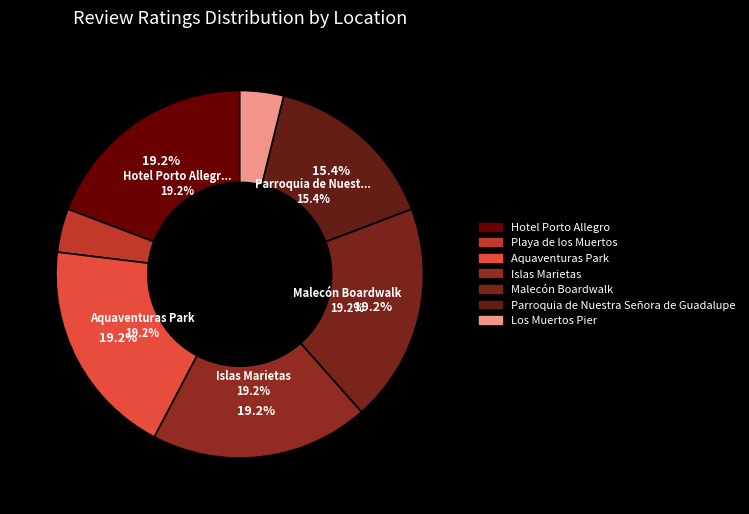

Which category has the biggest portion of the pie?

Hotel Porto Allegro